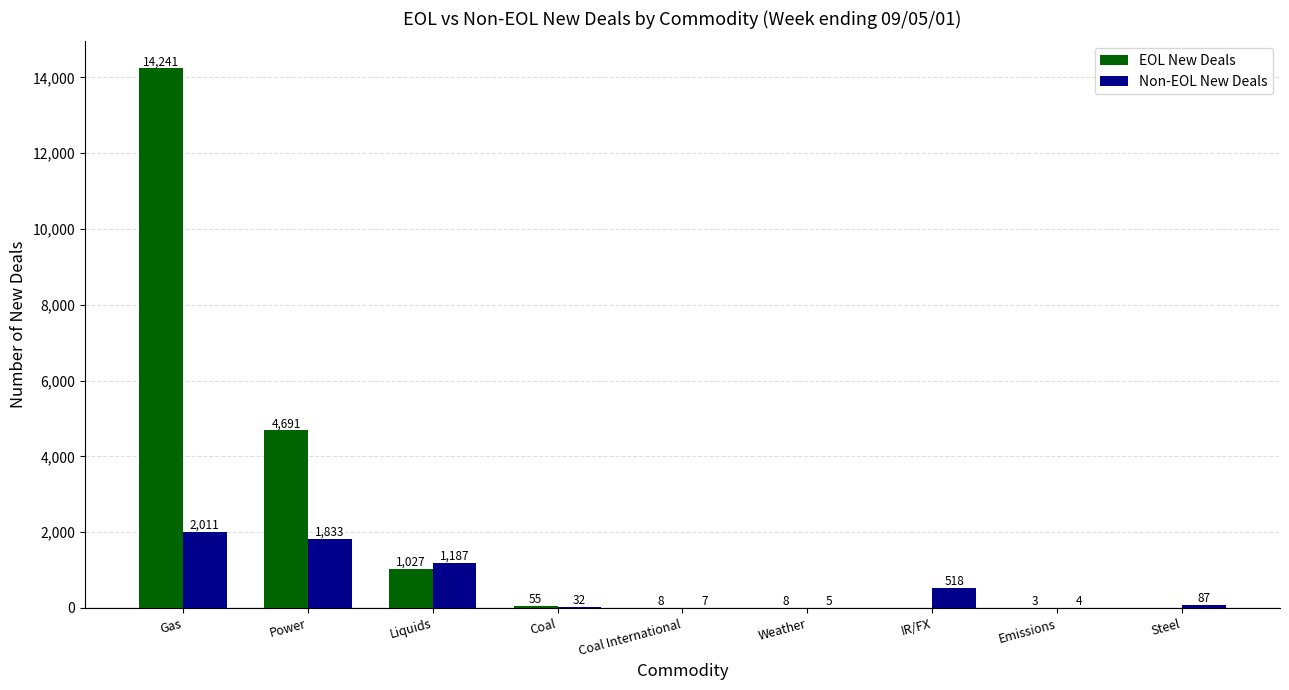

At which label is Non-EOL New Deals closest to 1007?

Liquids